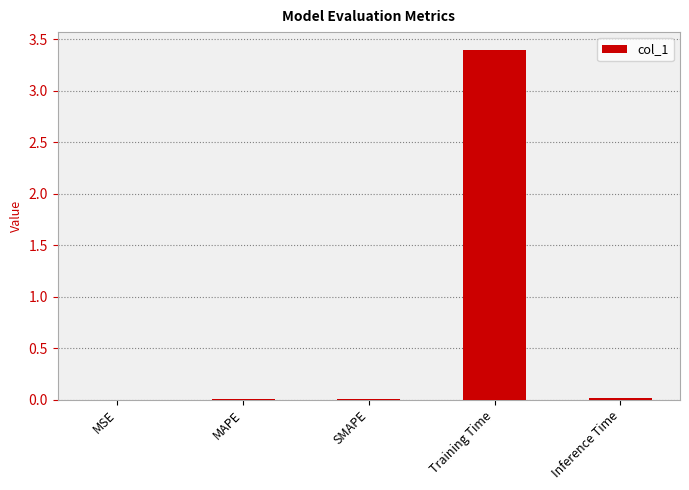

At which category does the chart reach its peak across all series?

Training Time